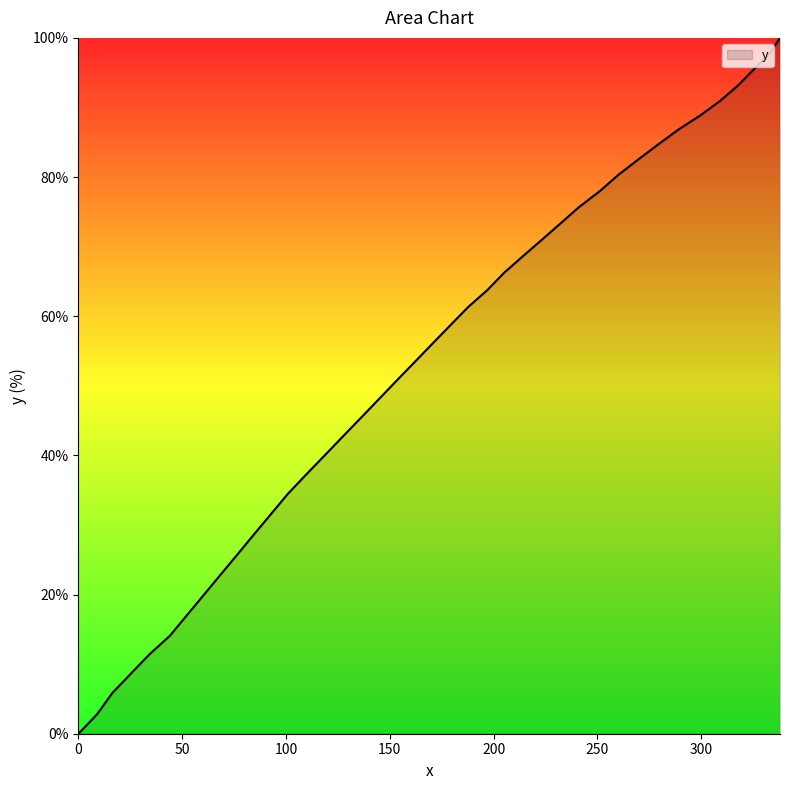

What is the difference between the maximum and minimum values?

100.0